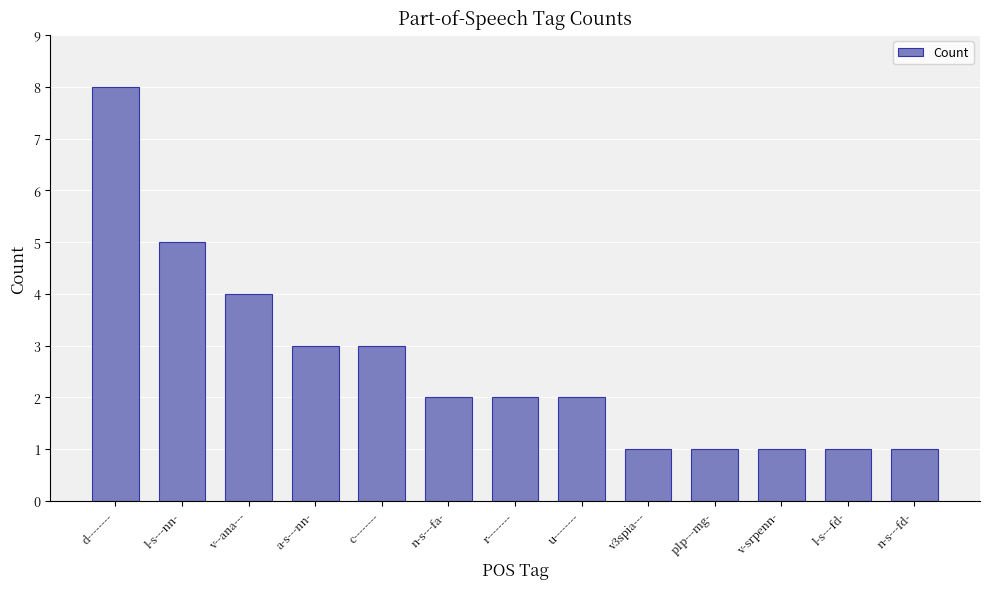

The value at a-s---nn- is 3. True or false?

True